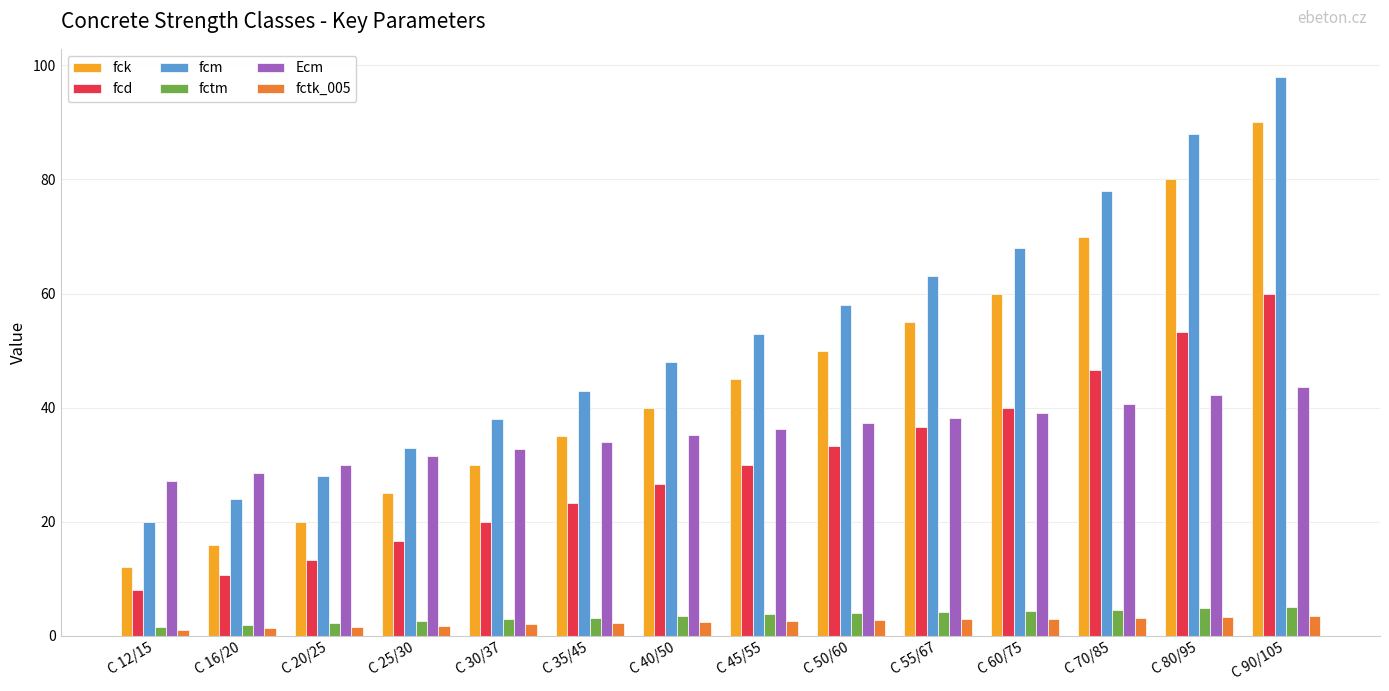

At which category is the sum across all series the highest?

C 90/105